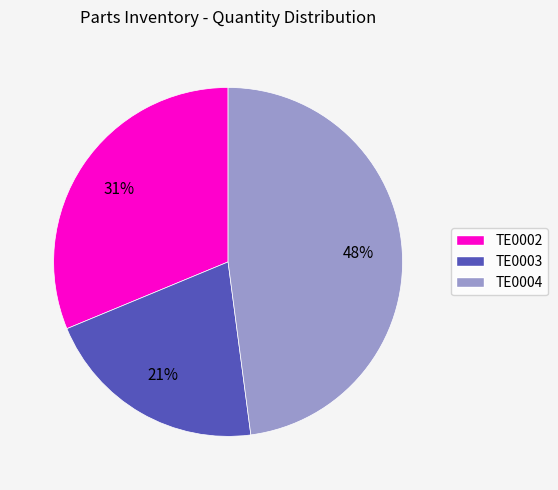

To the nearest percent, what percentage of the pie is TE0003?

21%